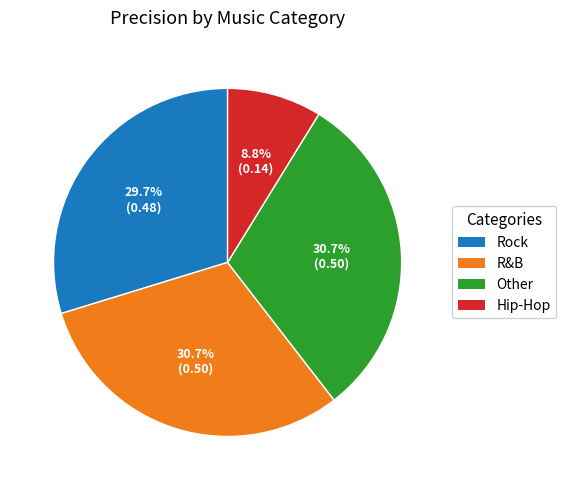

What is the total percentage of R&B and Hip-Hop?

39.5%